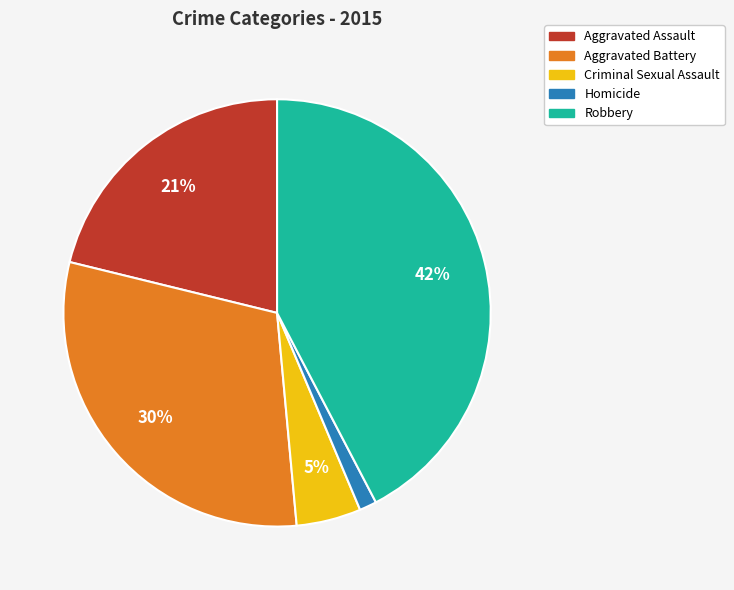

Does Aggravated Battery represent more than half of the total?

No